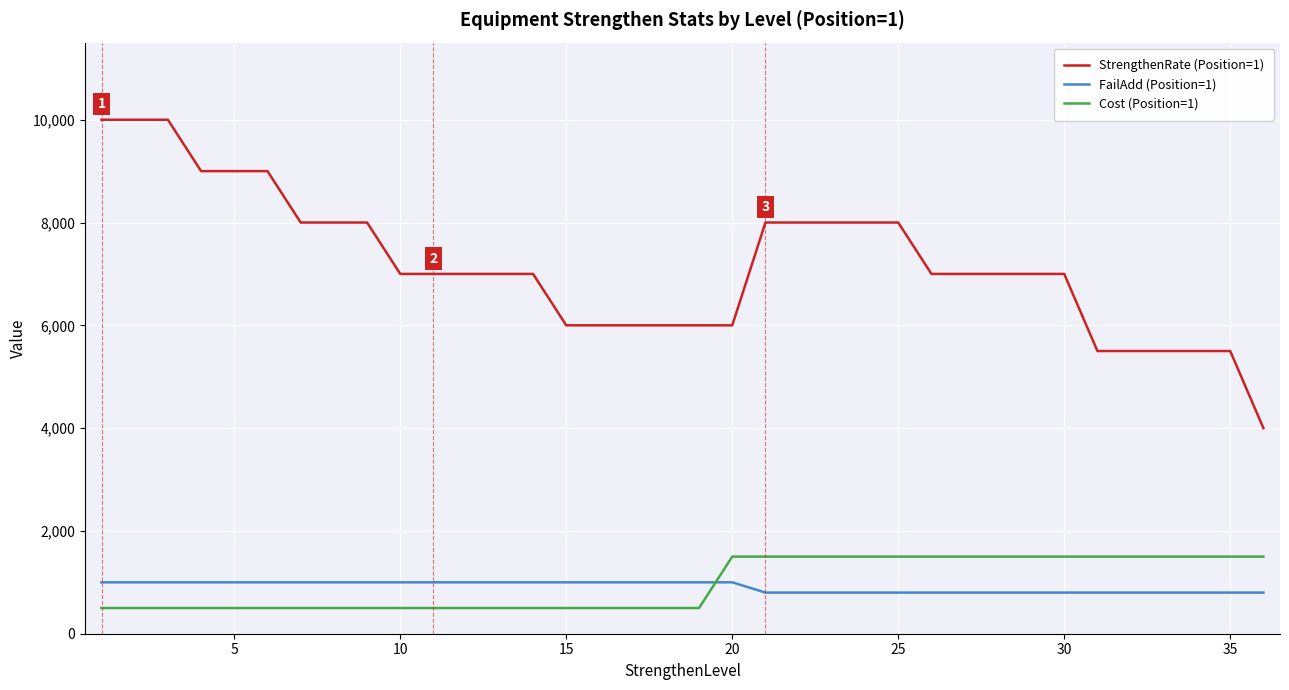

How many lines are shown in the chart?

3